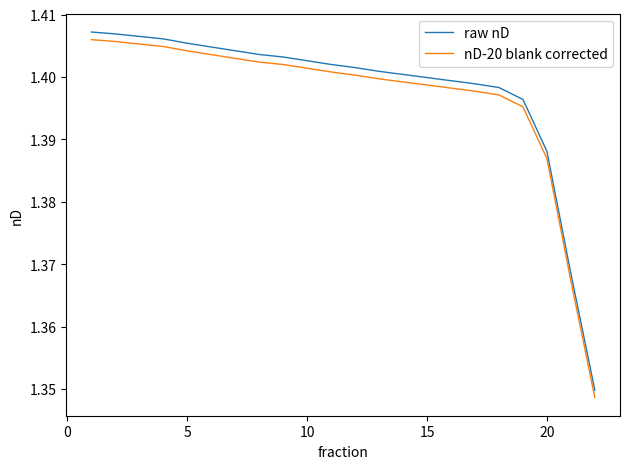

Which series has the widest spread of values?

raw nD